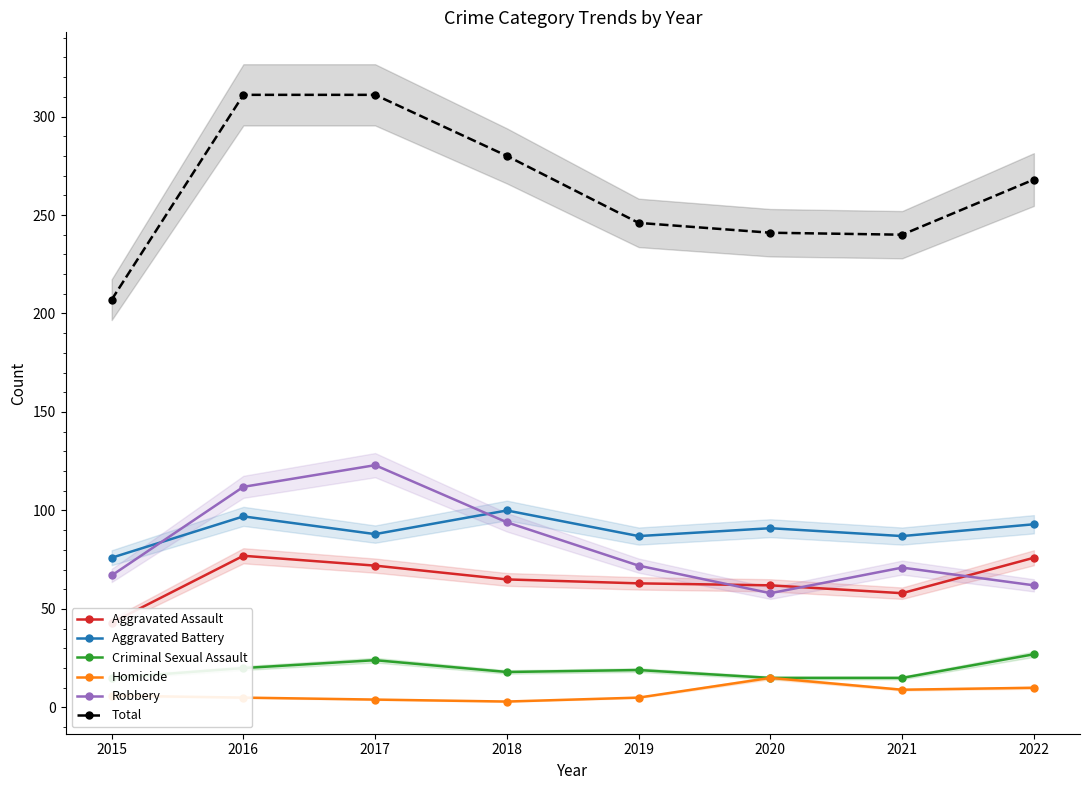

What is the highest value of the Criminal Sexual Assault series?

27